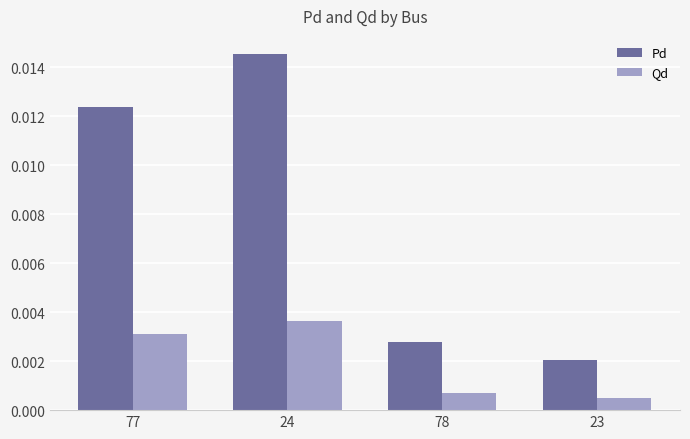

Between 77 and 23, which series saw the biggest shift?

Pd